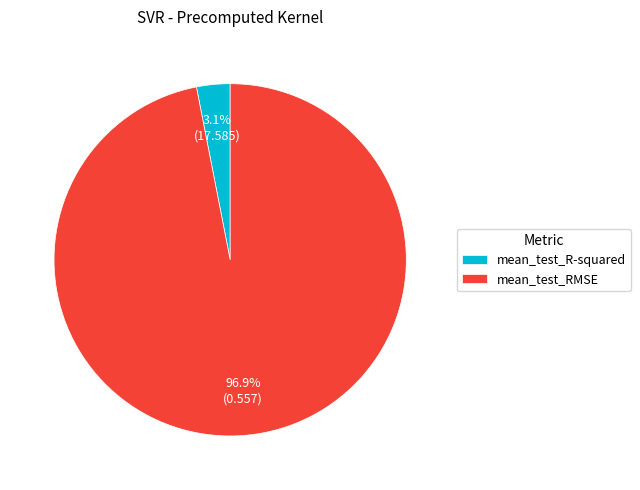

To the nearest percent, what is the combined percentage of mean_test_RMSE and mean_test_R-squared?

100%